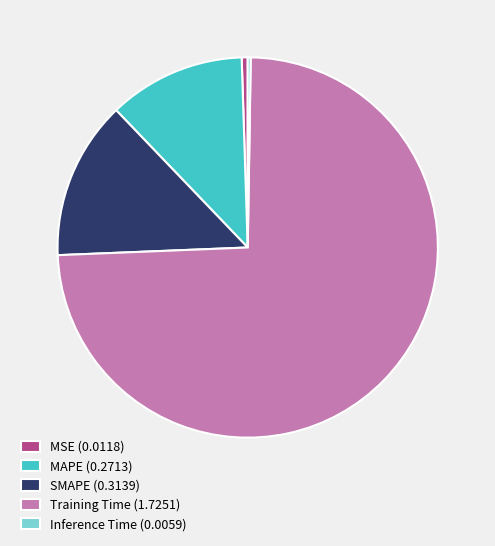

Which category accounts for the majority?

Training Time